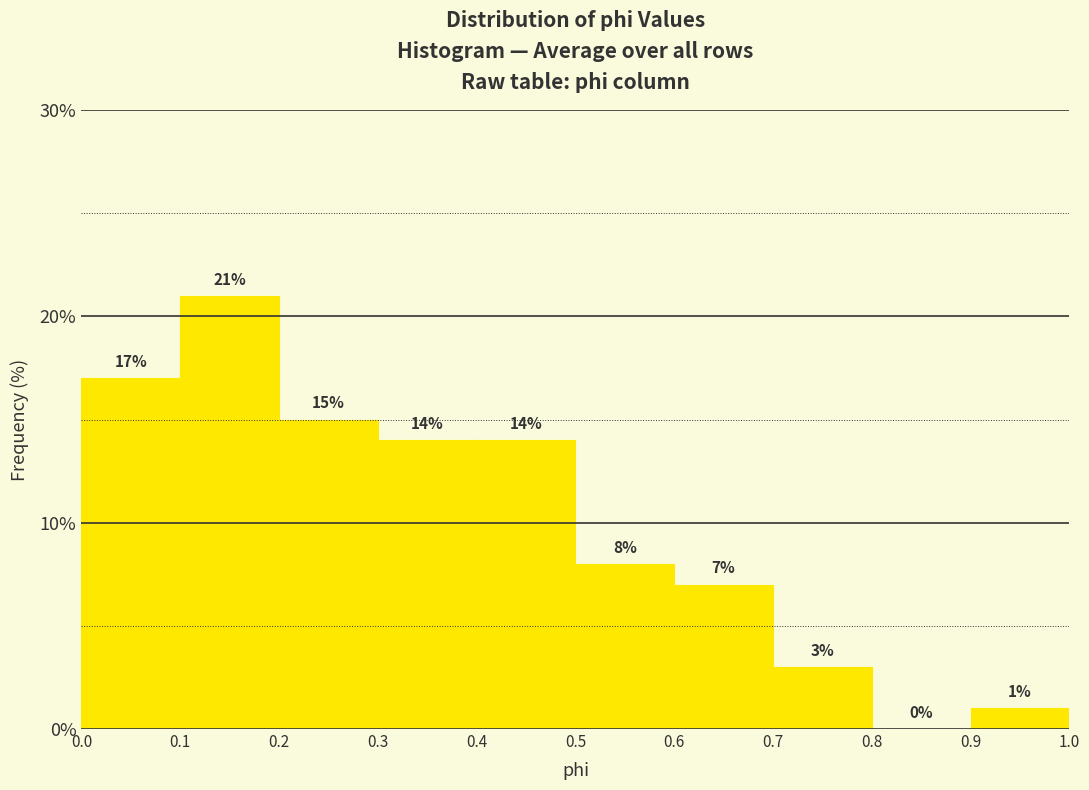

Reading left to right, list every bar in this chart as the range it spans on the x-axis followed by its height.

0.0 to 0.1: 17
0.1 to 0.2: 21
0.2 to 0.3: 15
0.3 to 0.4: 14
0.4 to 0.5: 14
0.5 to 0.6: 8
0.6 to 0.7: 7
0.7 to 0.8: 3
0.8 to 0.9: 0
0.9 to 1.0: 1